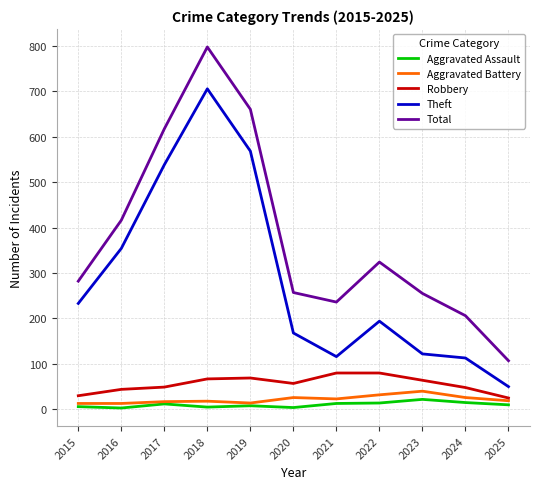

The Total series shows 282 at 2015. True or false?

True